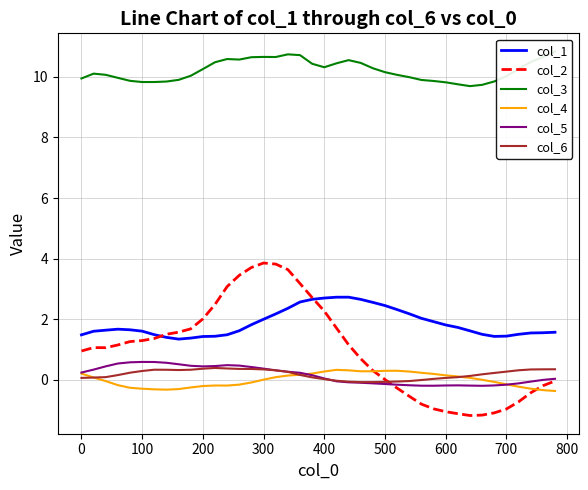

True or false: col_4 and col_1 cross at least once.

False